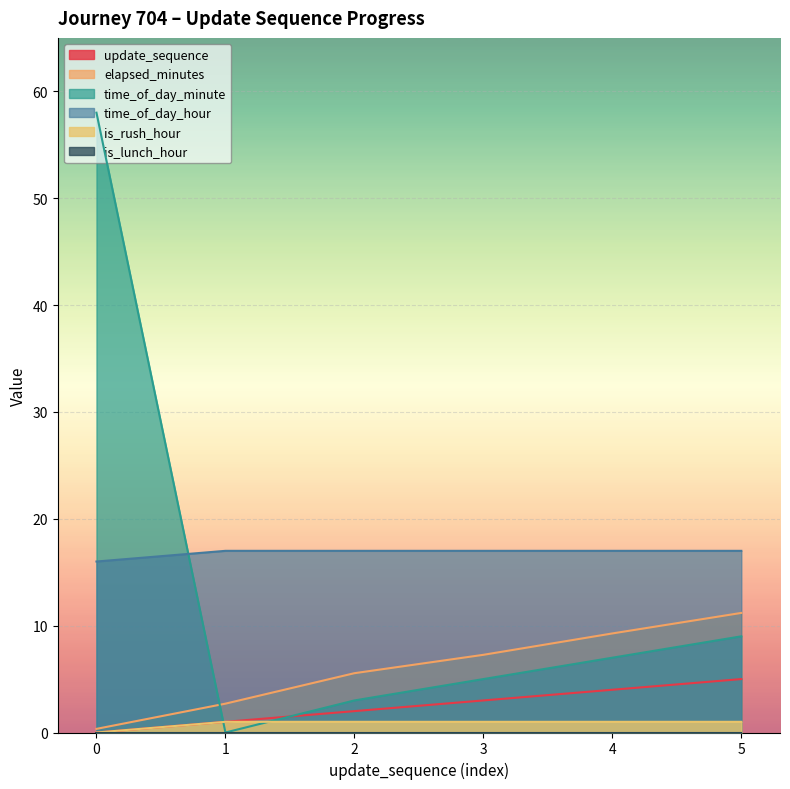

True or false: time_of_day_minute and time_of_day_hour intersect in this chart.

True